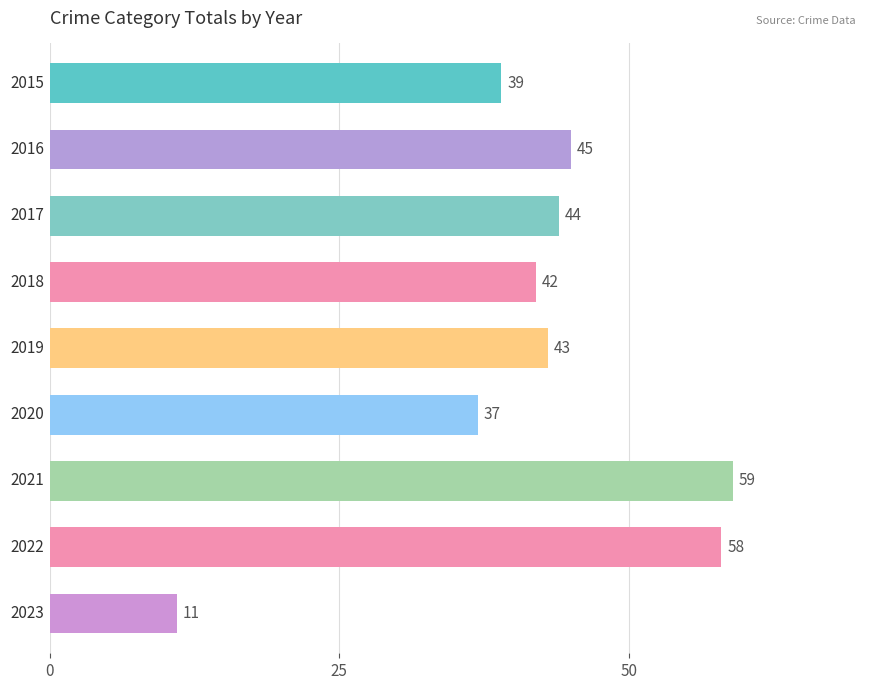

What is the average value?

42